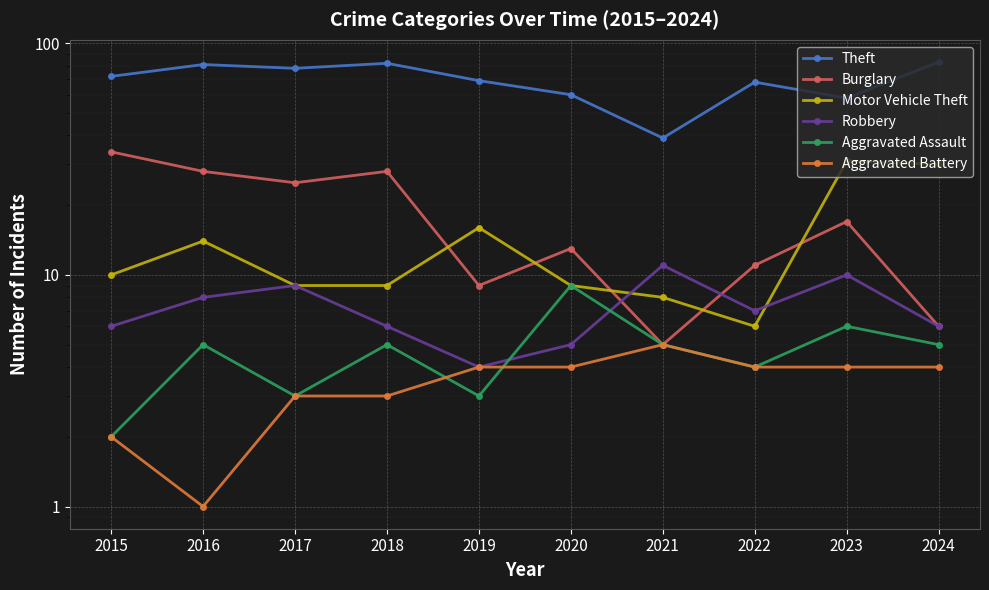

What is the minimum value for Aggravated Assault?

2